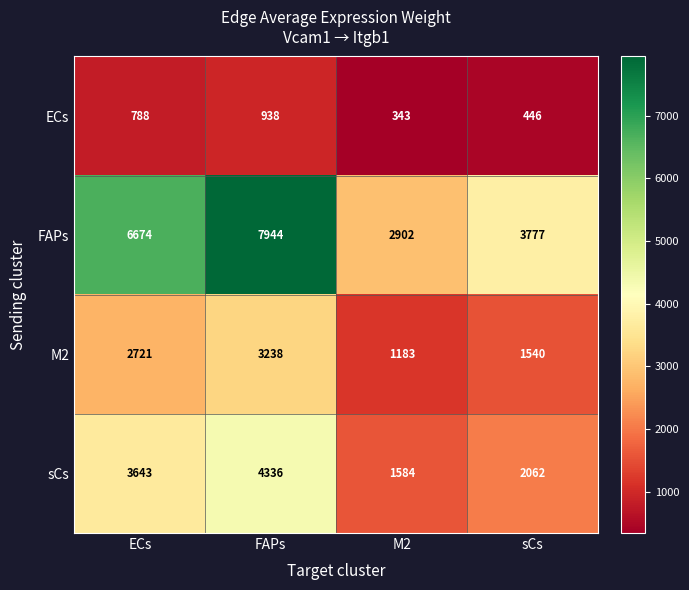

List the series in order of their overall mean, lowest first.

ECs, M2, sCs, FAPs